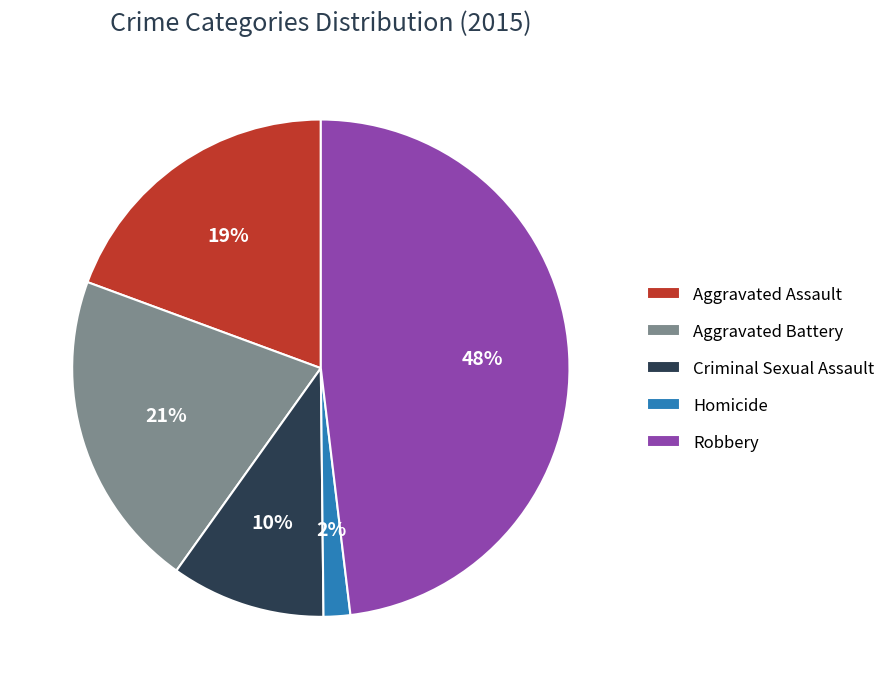

To the nearest percent, what is the difference between the largest and smallest slice percentages?

46%